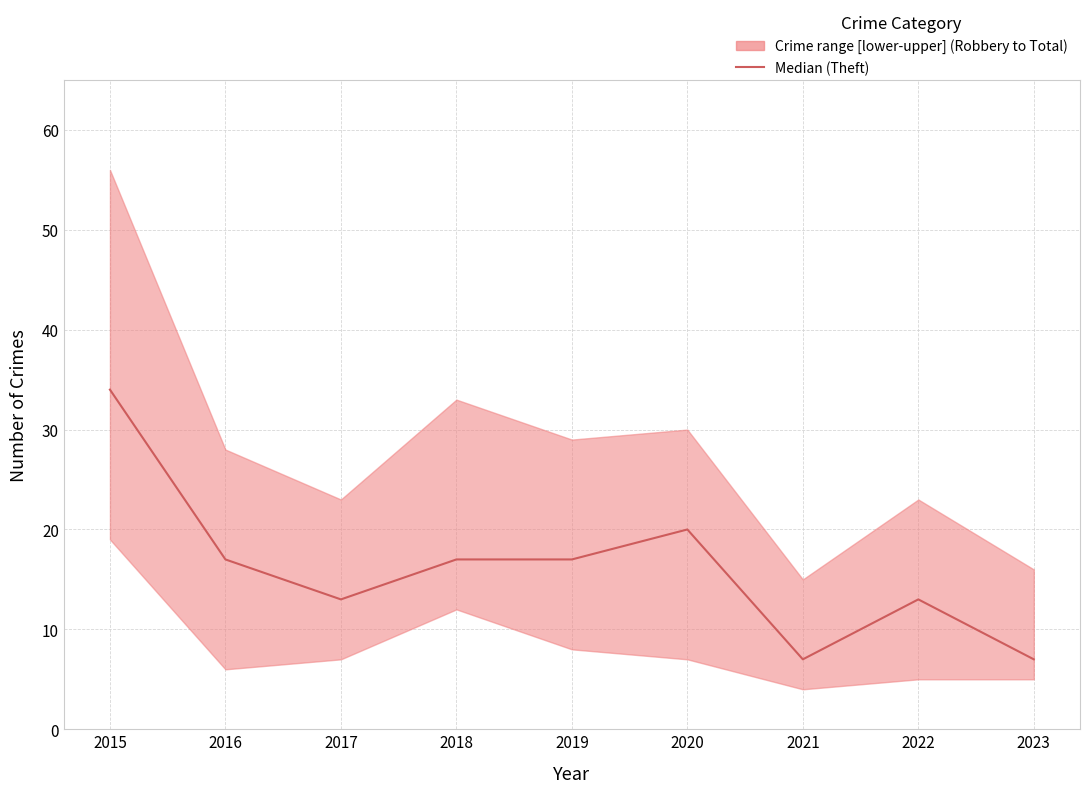

What is the sum of the values at 2022 and 2015?

47